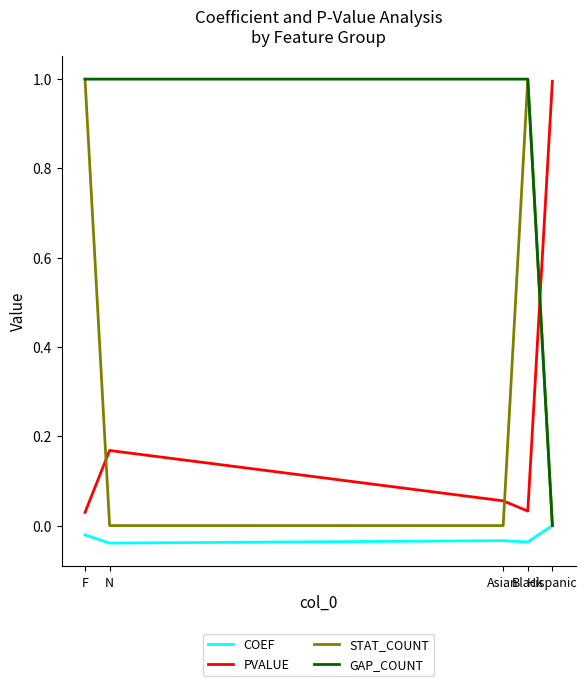

What is the highest value of the PVALUE series?

1.0